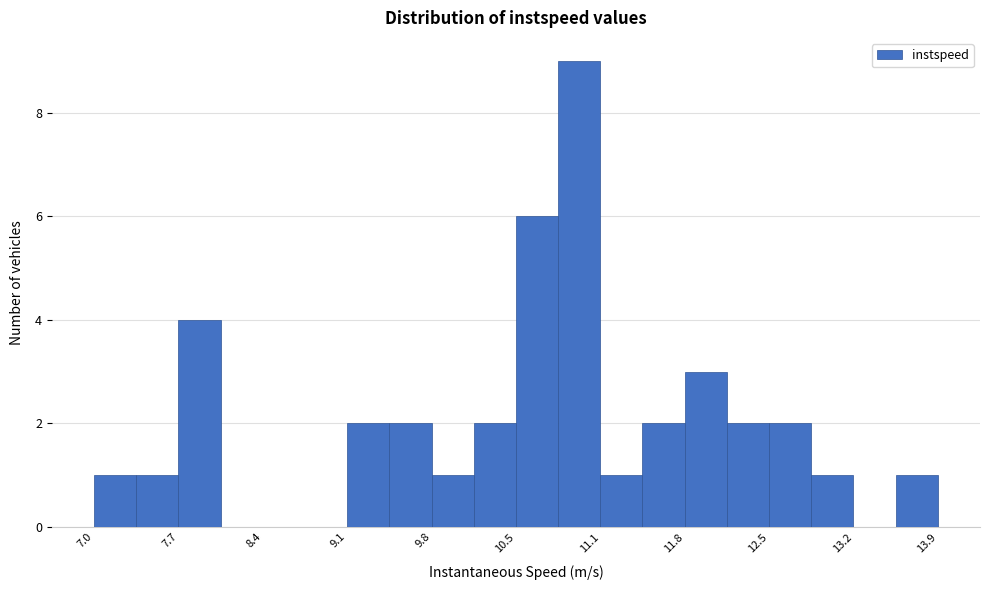

Around what value on the x-axis is the tallest bar? Give the approximate position of its centre, as read against the axis.

11.0